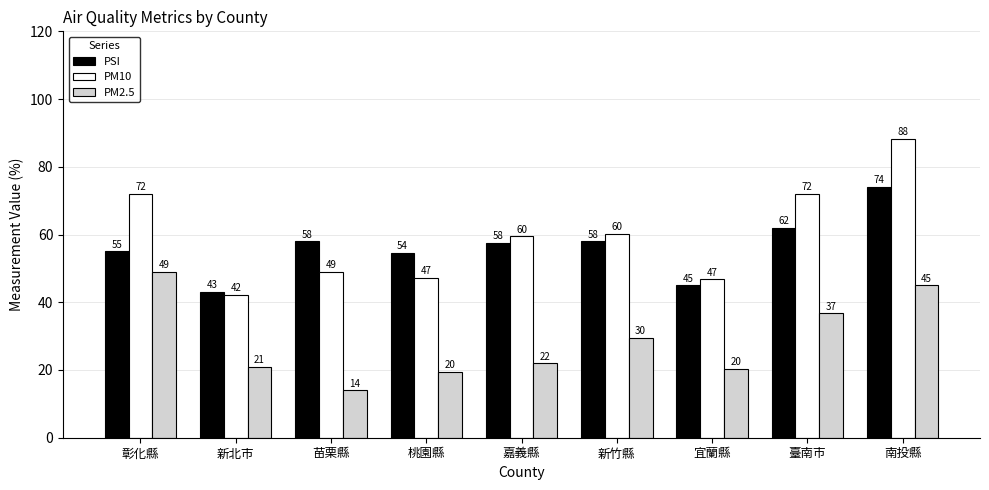

What is the label of the 3rd bar from the right?

宜蘭縣